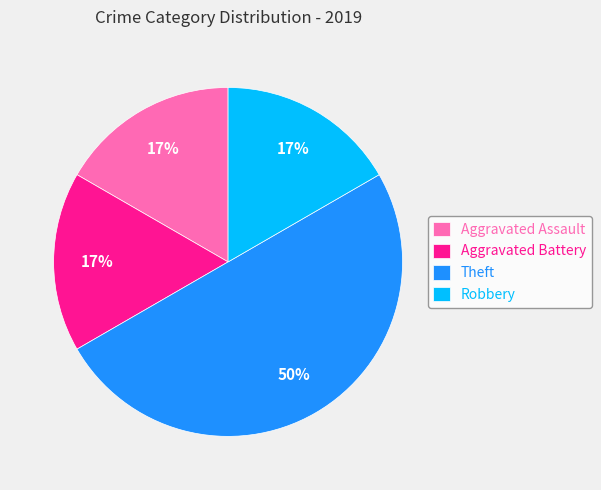

To the nearest percent, what is the average slice percentage?

25%